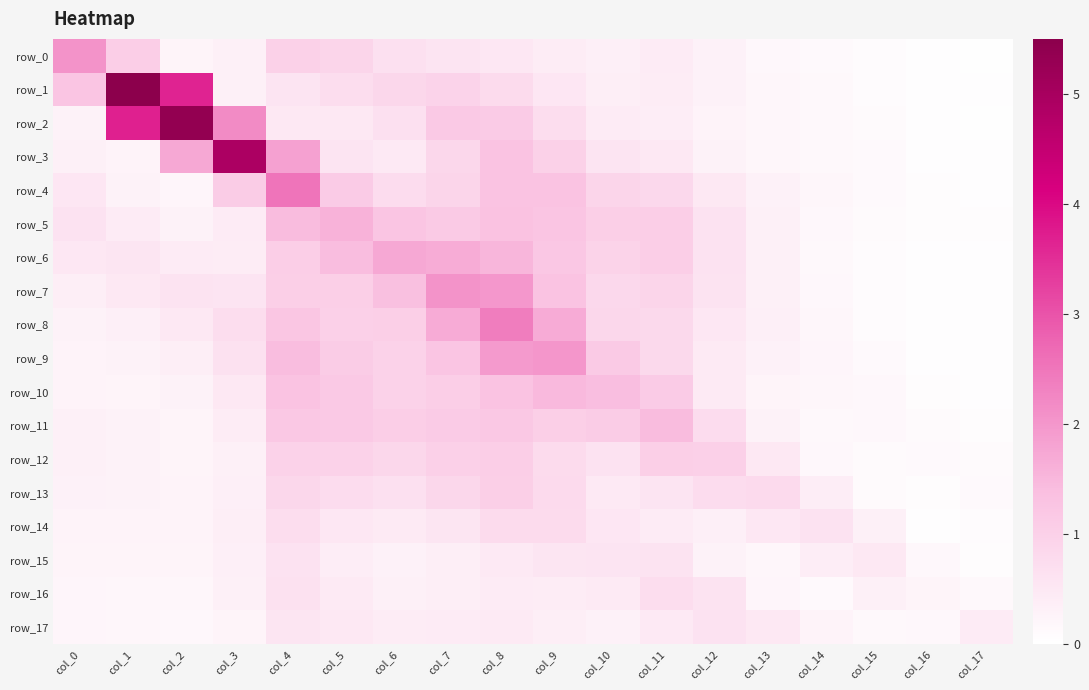

What is the difference between the highest and lowest values at col_8?

2.0